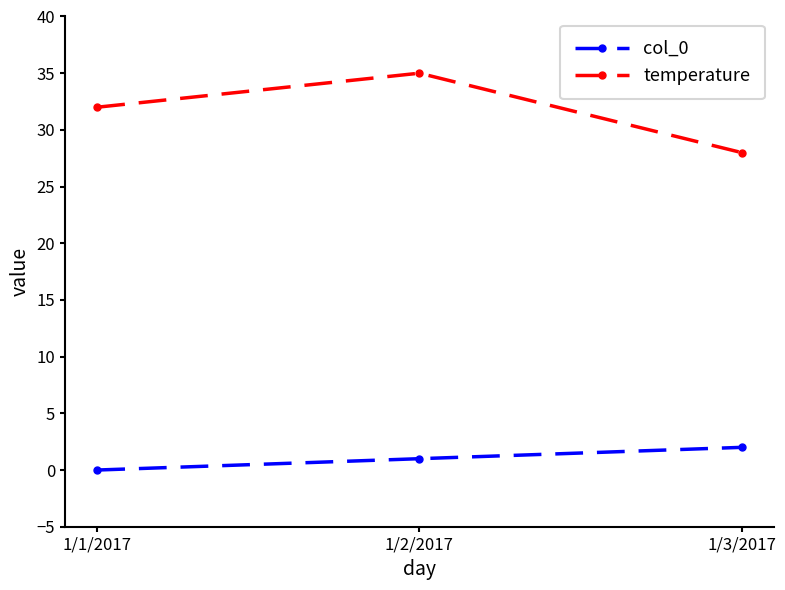

What is the label of the 1st point from the left?

1/1/2017